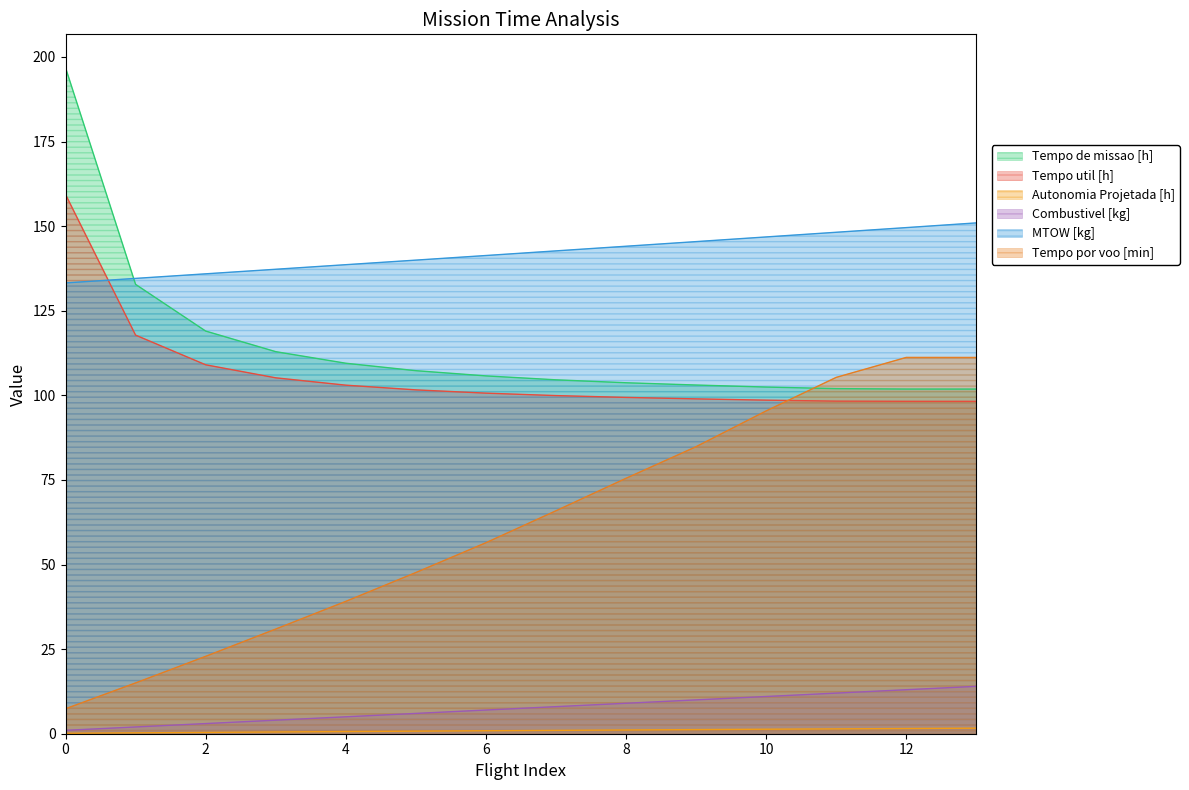

Reading left to right, extract all data points from this chart.

Tempo de missao [h]: 196.8	132.8	119.0	112.9	109.5	107.3	105.7	104.6	103.7	103.0	102.4	102.0	101.8	101.8
Tempo util [h]: 159.4	117.8	109.0	105.2	103.0	101.6	100.6	99.9	99.4	99.0	98.6	98.3	98.2	98.2
Autonomia Projetada [h]: 0.1	0.3	0.4	0.5	0.6	0.8	0.9	1.0	1.1	1.2	1.3	1.4	1.5	1.6
Combustivel [kg]: 1.0	2.0	3.0	4.0	5.0	6.0	7.0	8.0	9.0	10.0	11.0	12.0	13.0	14.0
MTOW [kg]: 133.2	134.6	135.9	137.2	138.6	139.9	141.3	142.7	144.1	145.4	146.8	148.2	149.6	150.9
Tempo por voo [min]: 7.4	15.0	22.9	30.9	39.1	47.6	56.4	65.9	75.5	84.8	95.4	105.3	111.2	111.2